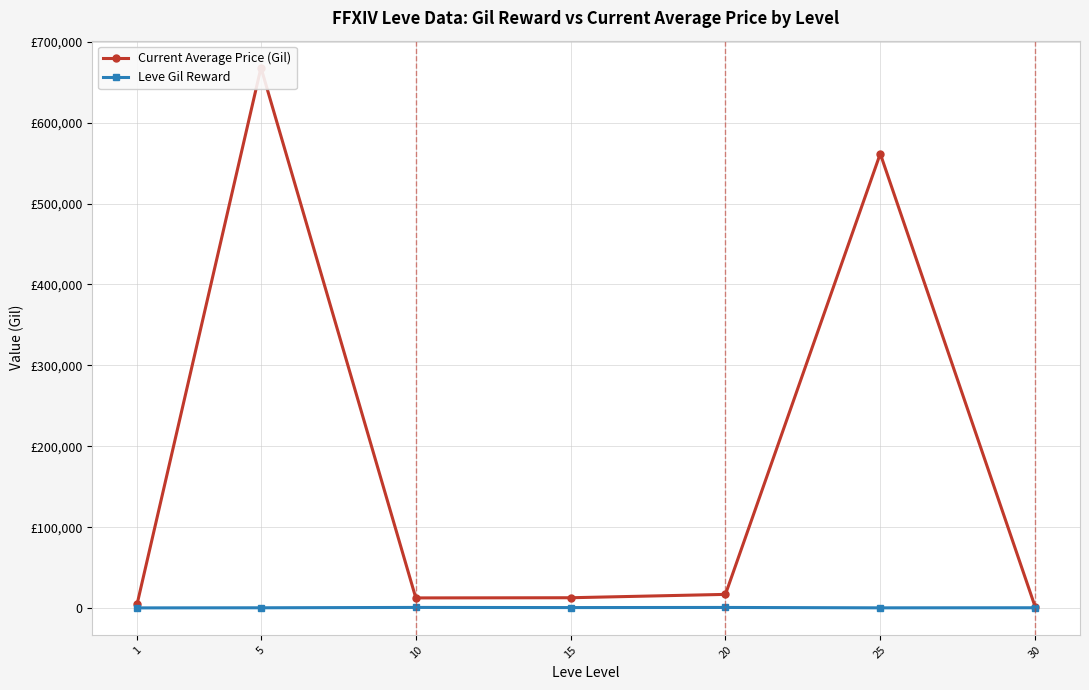

Rank the series by their maximum value, from highest to lowest.

Current Average Price (Gil), Leve Gil Reward